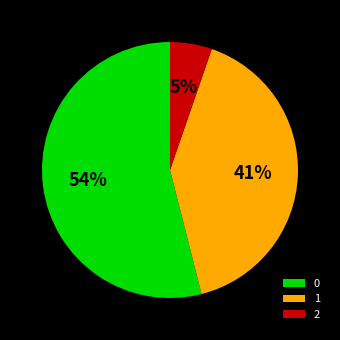

Do 0 and 2 together represent more than half of the pie?

Yes